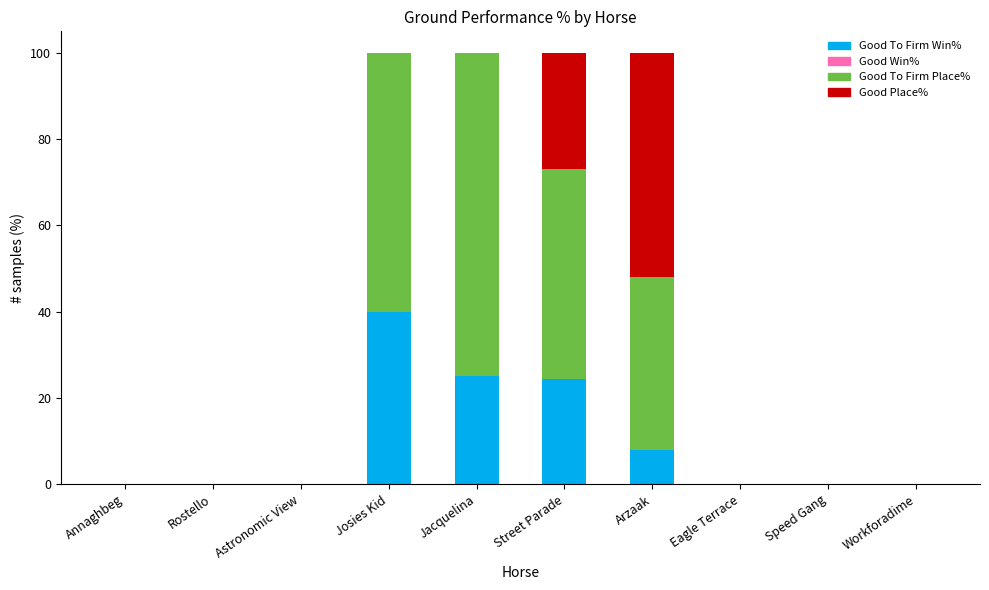

How many categories are shown in the chart?

10